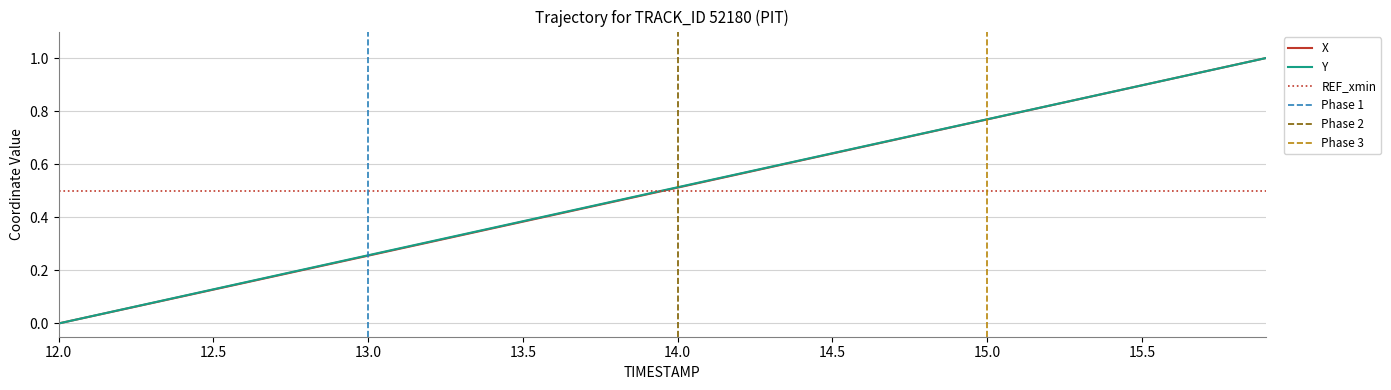

Which series ends up on top after the final intersection of Y and REF_xmin?

Y